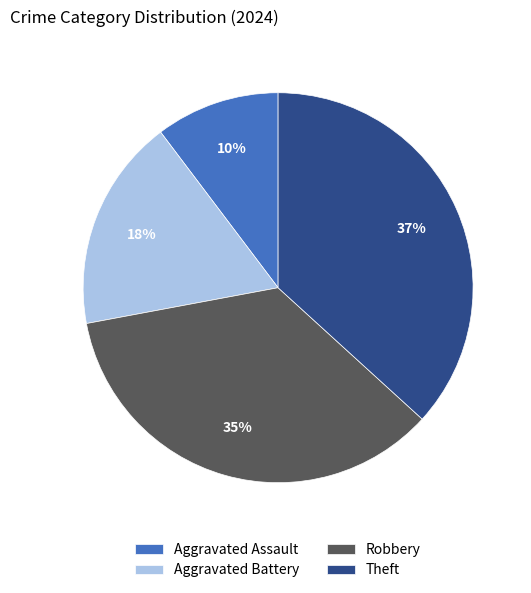

To the nearest percent, what portion does Aggravated Battery represent?

18%